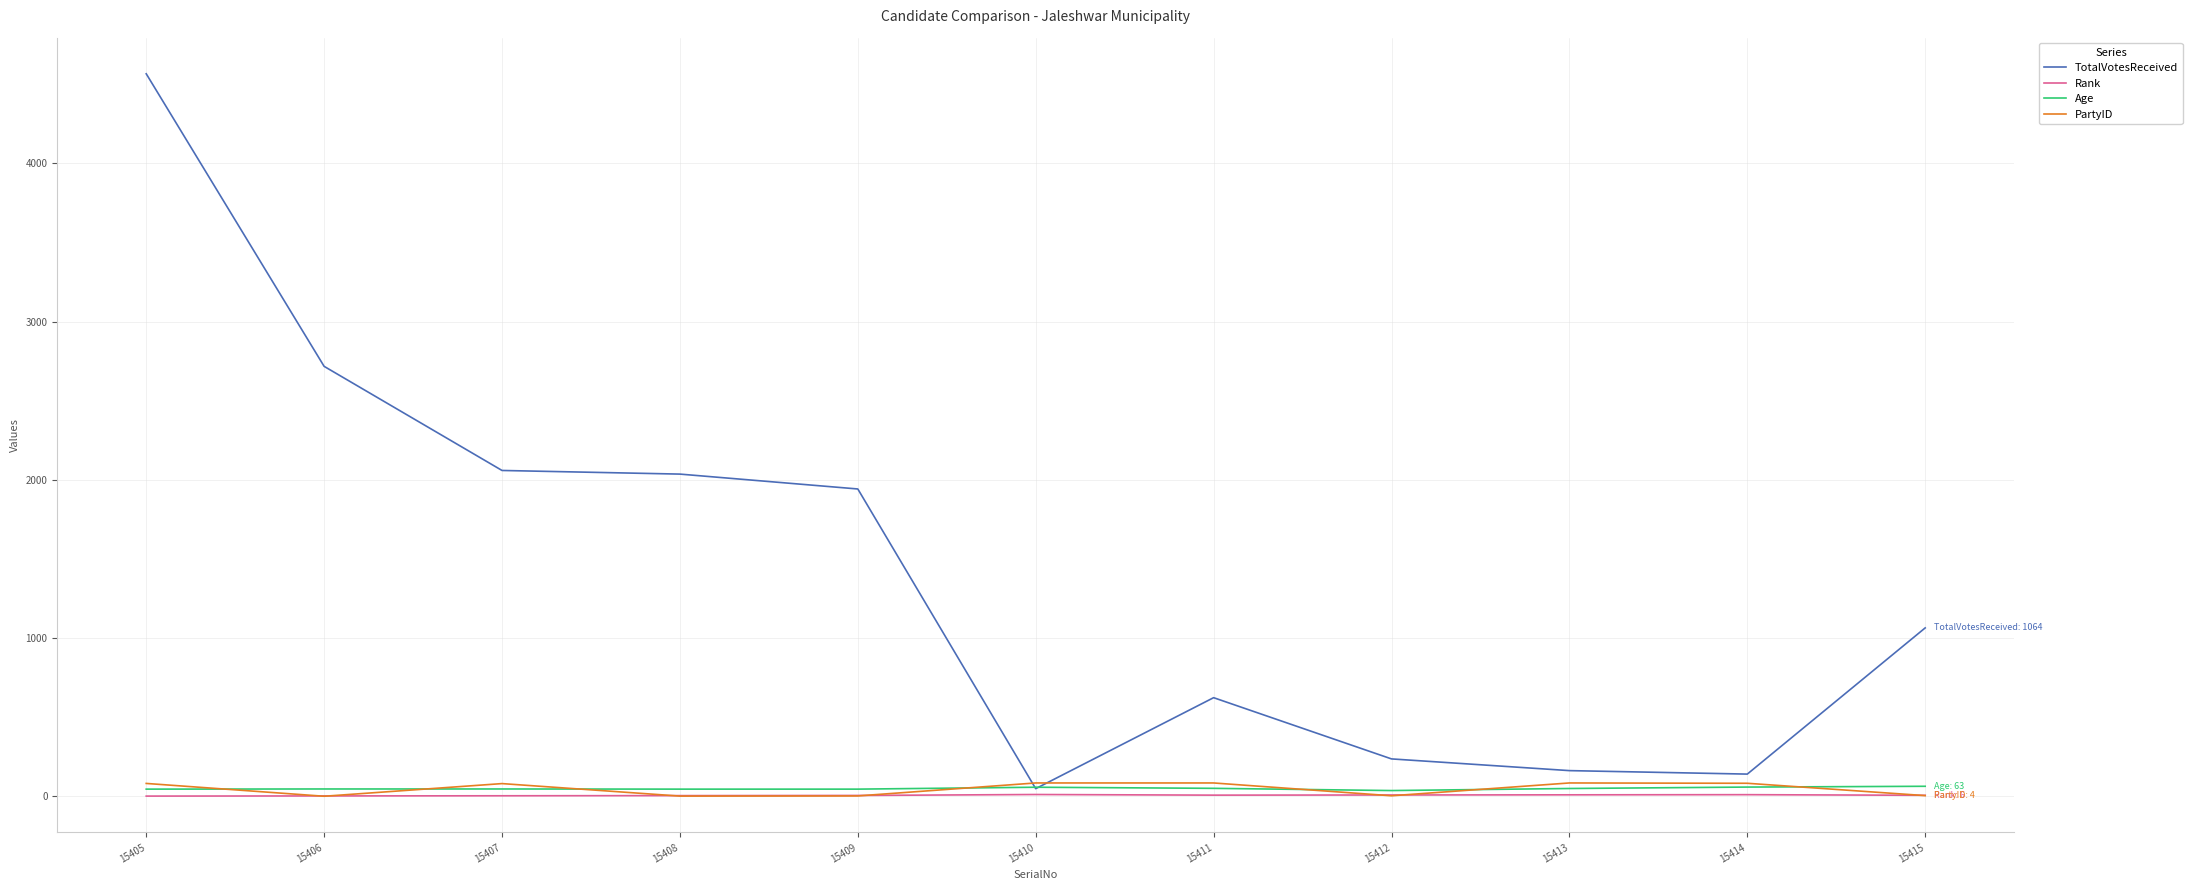

Which label corresponds to the largest value in the chart?

15405